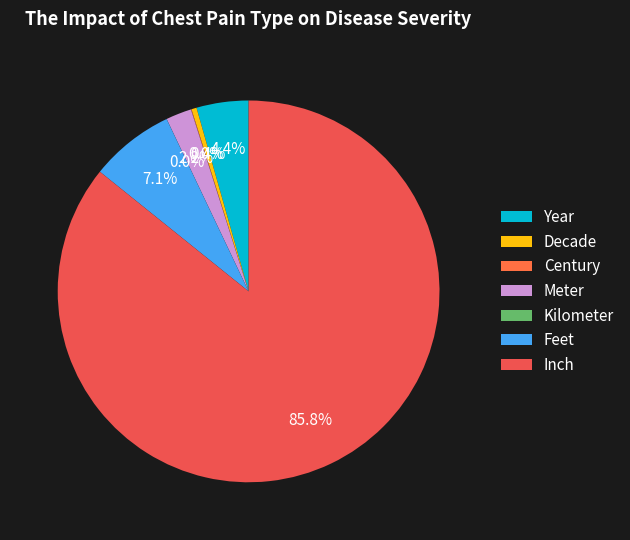

What is the total percentage of Year and Kilometer?

4.4%